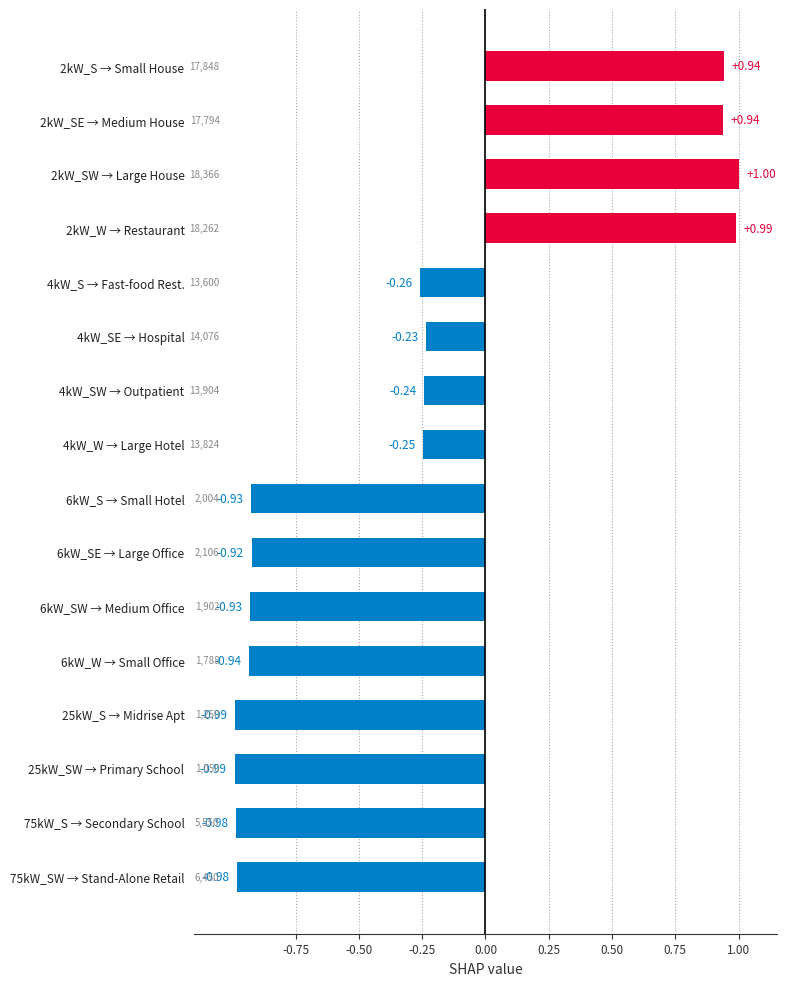

What is the difference between the maximum and minimum values?

2.0